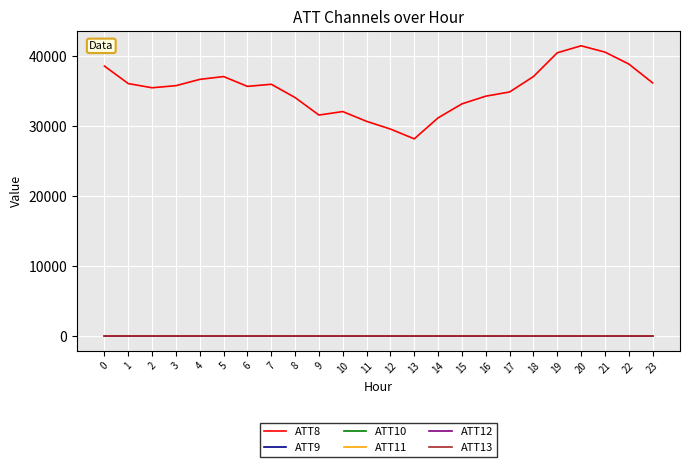

At which category does ATT13 reach its first local peak?

2